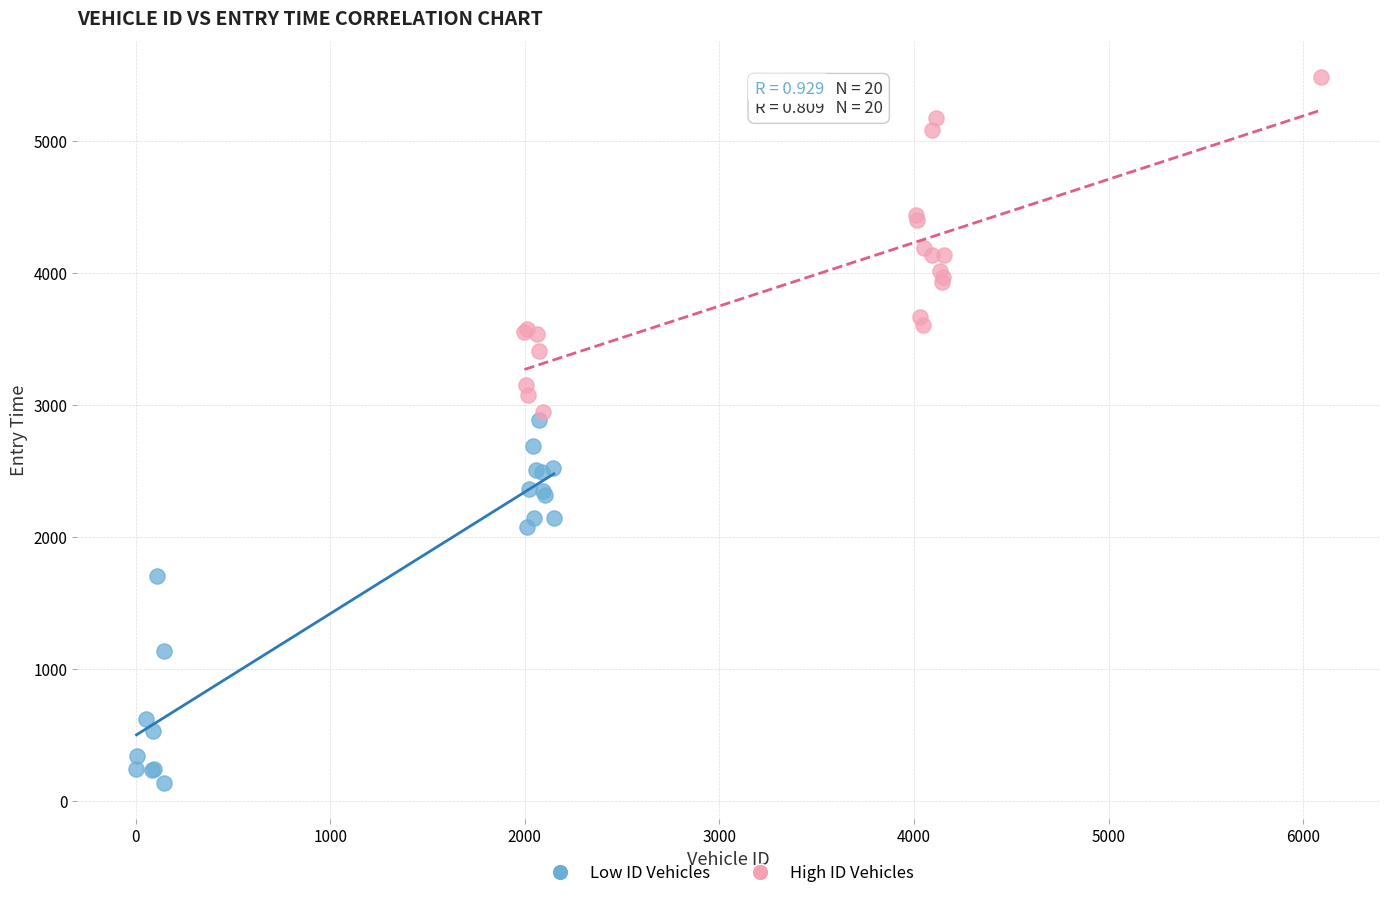

Which series contains the lowest Y value?

Low ID Vehicles